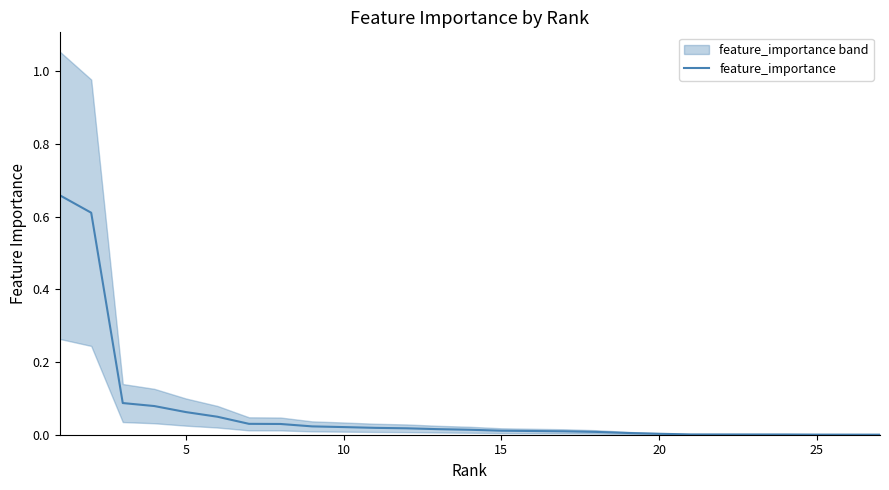

Does the chart display data point markers on the line(s)?

No